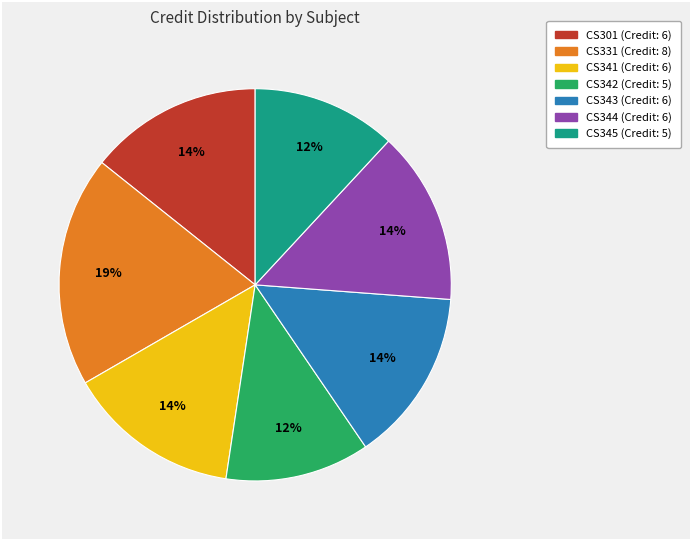

What is the largest slice in the pie chart?

CS331